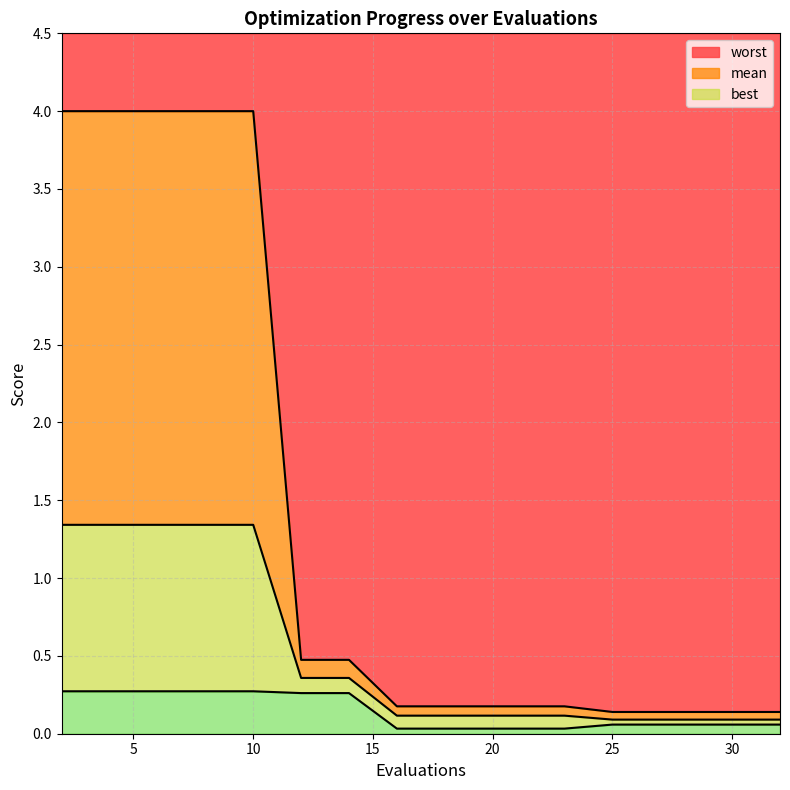

What are all the series names shown in the legend?

mean, best, worst